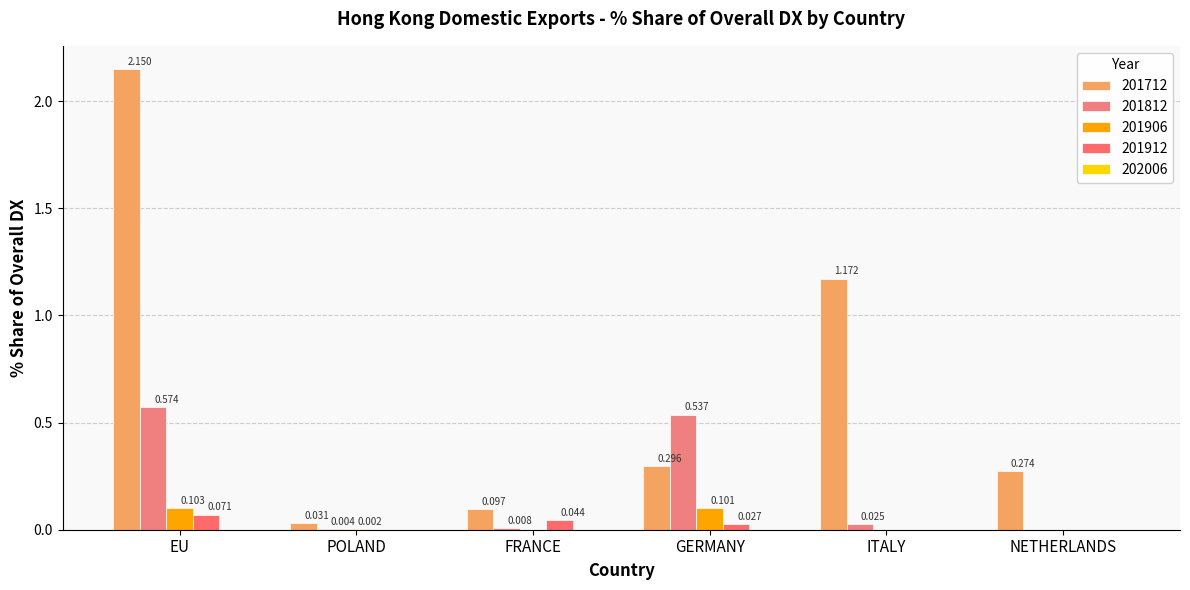

How many data points in 201912 are above 0?

3